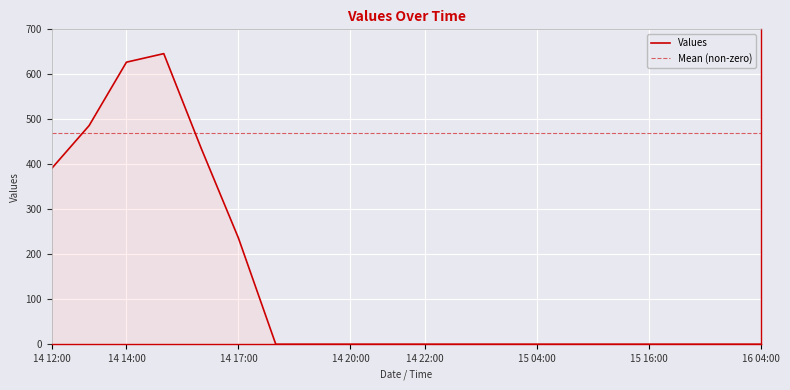

At which label is Values closest to 323?

14 12:00